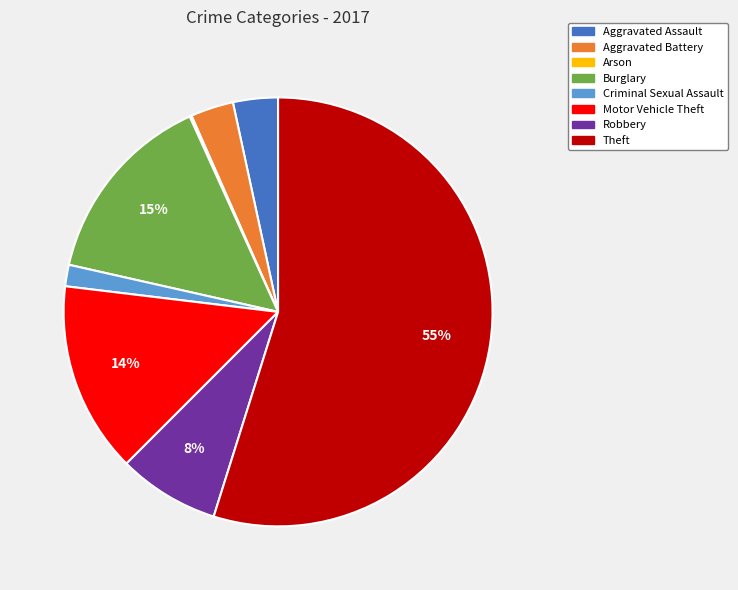

Do Robbery and Aggravated Assault together represent more than half of the pie?

No